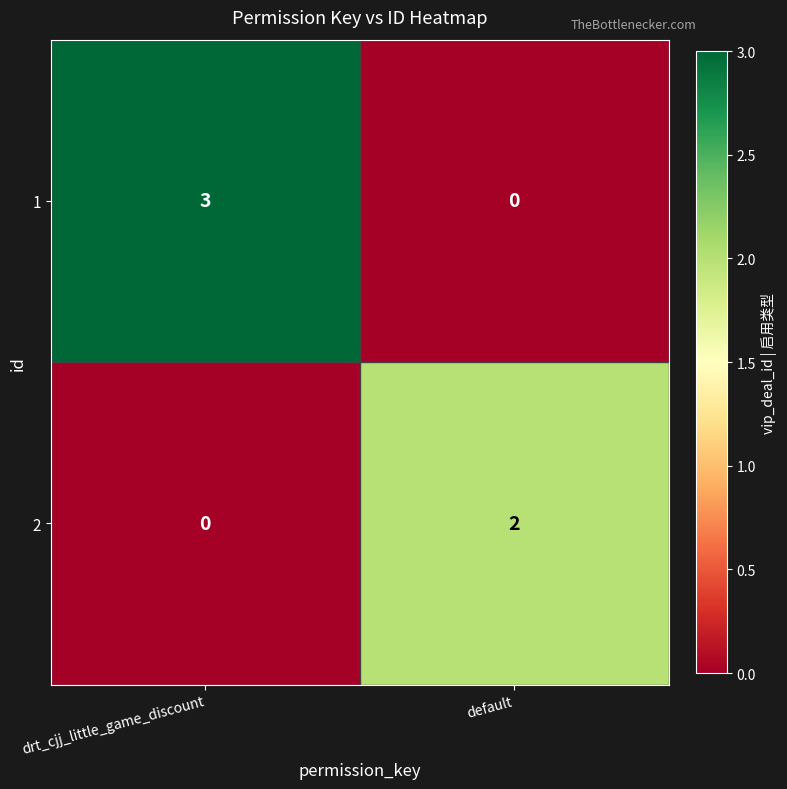

Which series has the largest range (max minus min)?

1